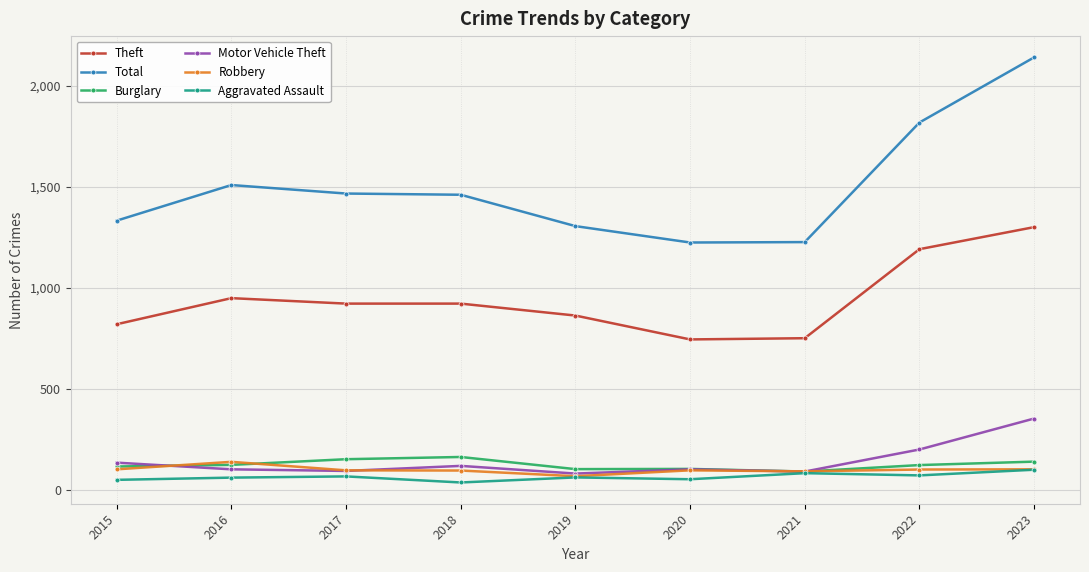

What is the value of the Burglary point at the 6th from the left?

106